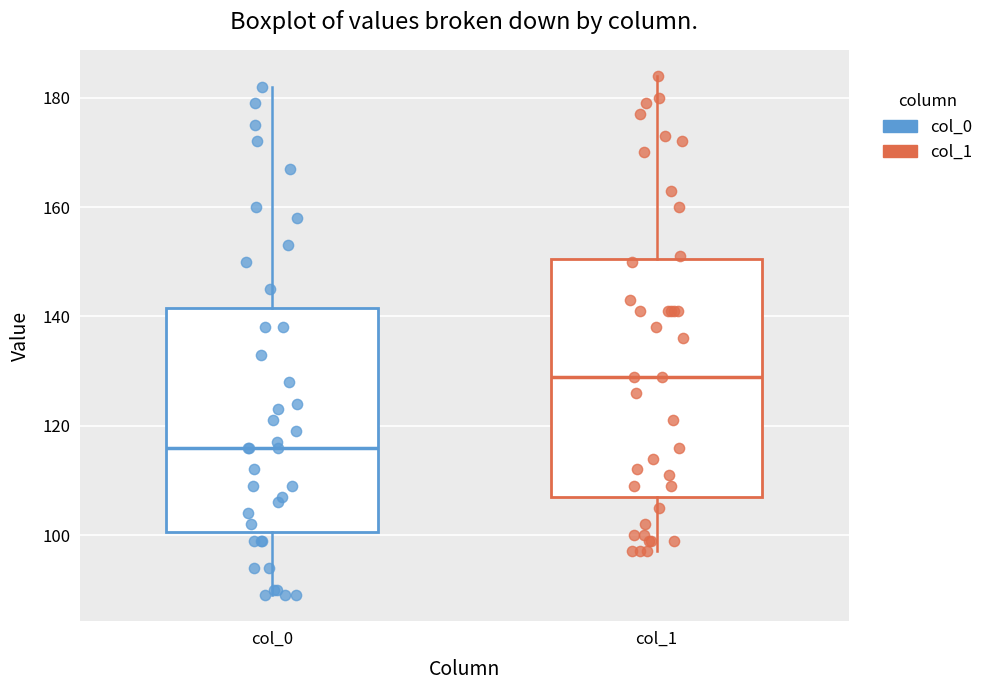

Where is the lower edge of the box for col_0 on the y-axis? The values are not printed on the chart, so give them approximately, as read against the axis.

100